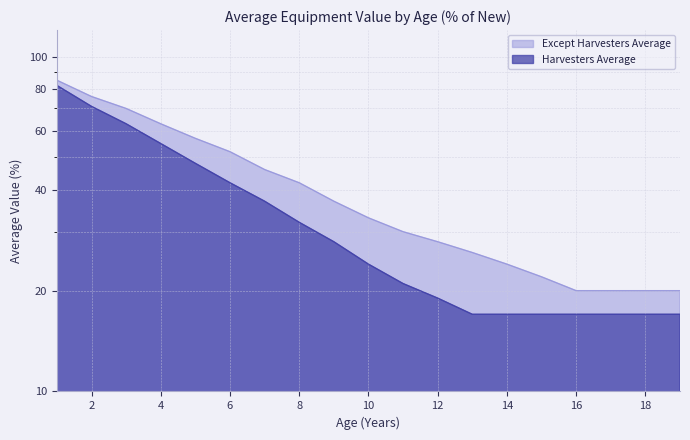

True or false: Except Harvesters Average and Harvesters Average intersect in this chart.

False